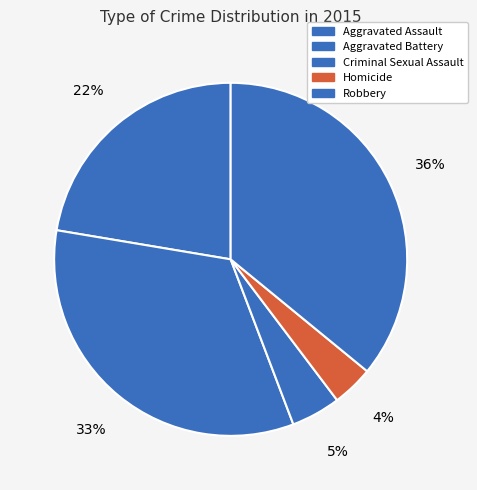

How many slices are in this pie chart?

5